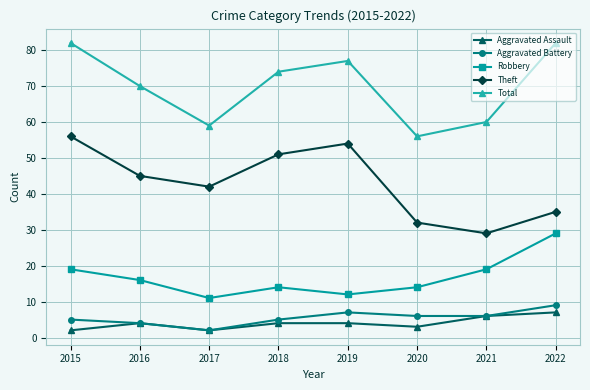

At how many categories does at least one series exceed 29?

8